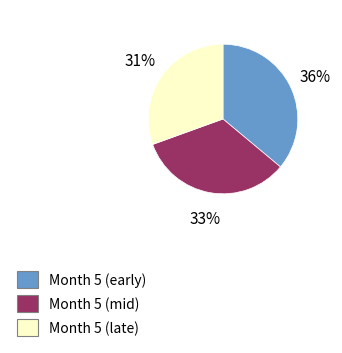

Does any single category account for the majority?

No